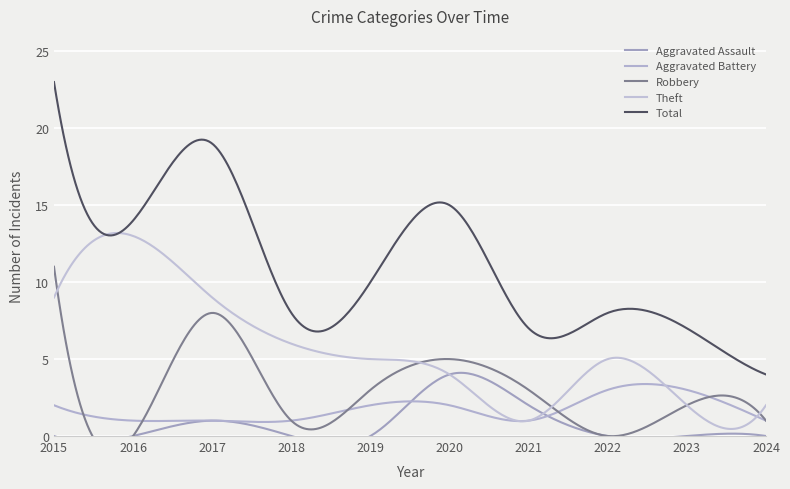

Reading left to right, extract all data points from this chart.

Aggravated Assault: 2015=0	2016=0	2017=1	2018=0	2019=0	2020=4	2021=2	2022=0	2023=0	2024=0
Aggravated Battery: 2015=2	2016=1	2017=1	2018=1	2019=2	2020=2	2021=1	2022=3	2023=3	2024=1
Robbery: 2015=11	2016=0	2017=8	2018=1	2019=3	2020=5	2021=3	2022=0	2023=2	2024=1
Theft: 2015=9	2016=13	2017=9	2018=6	2019=5	2020=4	2021=1	2022=5	2023=2	2024=2
Total: 2015=23	2016=14	2017=19	2018=8	2019=10	2020=15	2021=7	2022=8	2023=7	2024=4